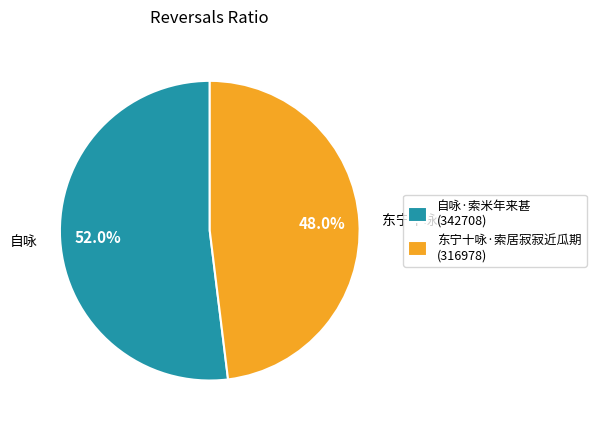

Which slice is the largest?

自咏·索米年来甚